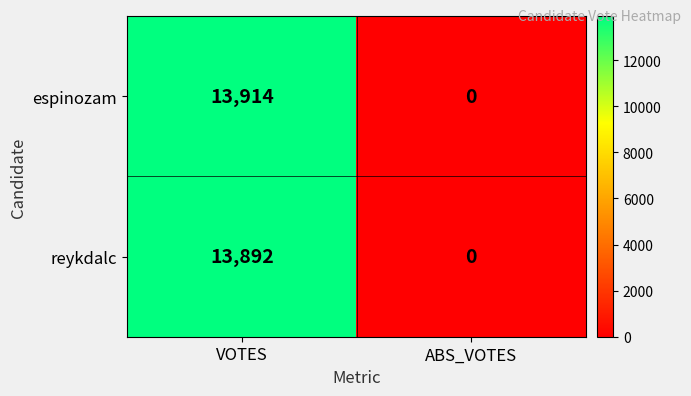

The reykdalc series shows -7329 at ABS_VOTES. True or false?

False